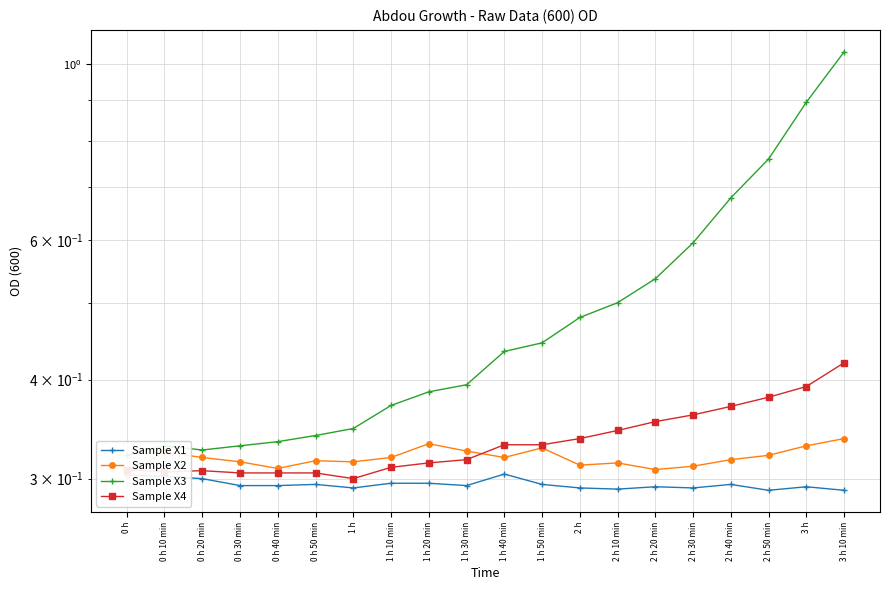

What value does the Sample X4 series have at 2 h 50 min?

0.4